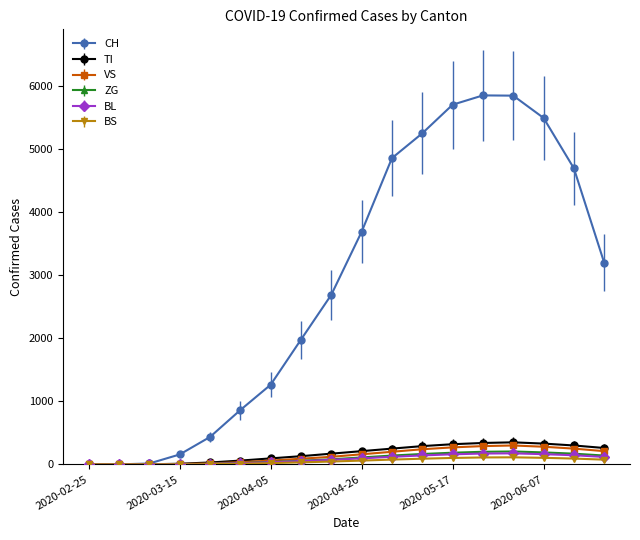

Which series has the largest range (max minus min)?

CH